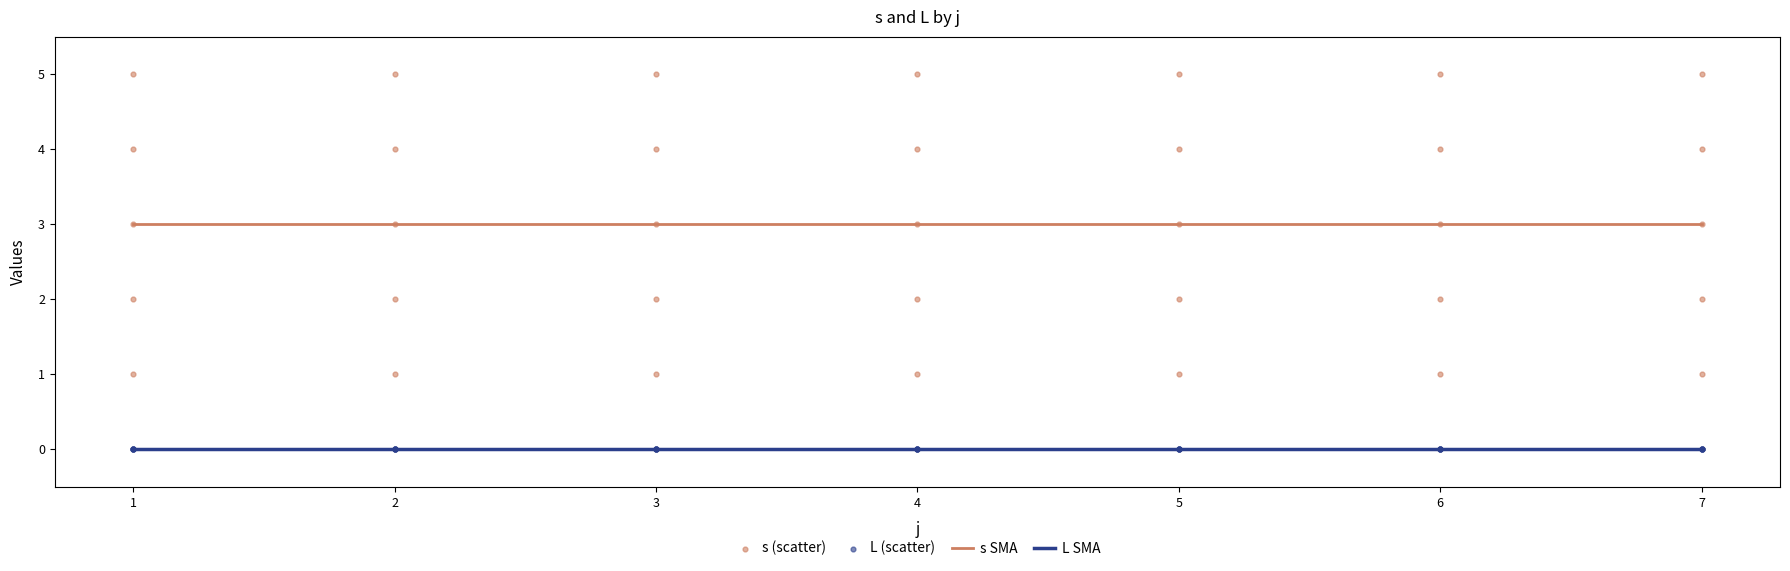

True or false: s SMA and L SMA intersect in this chart.

False